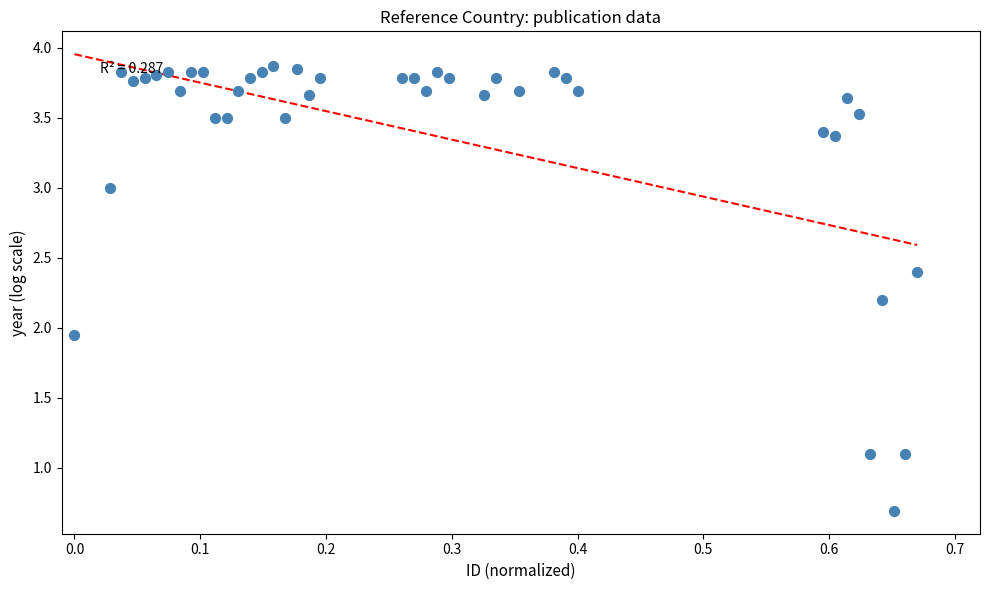

What is the range of X values (max minus min)?

0.7